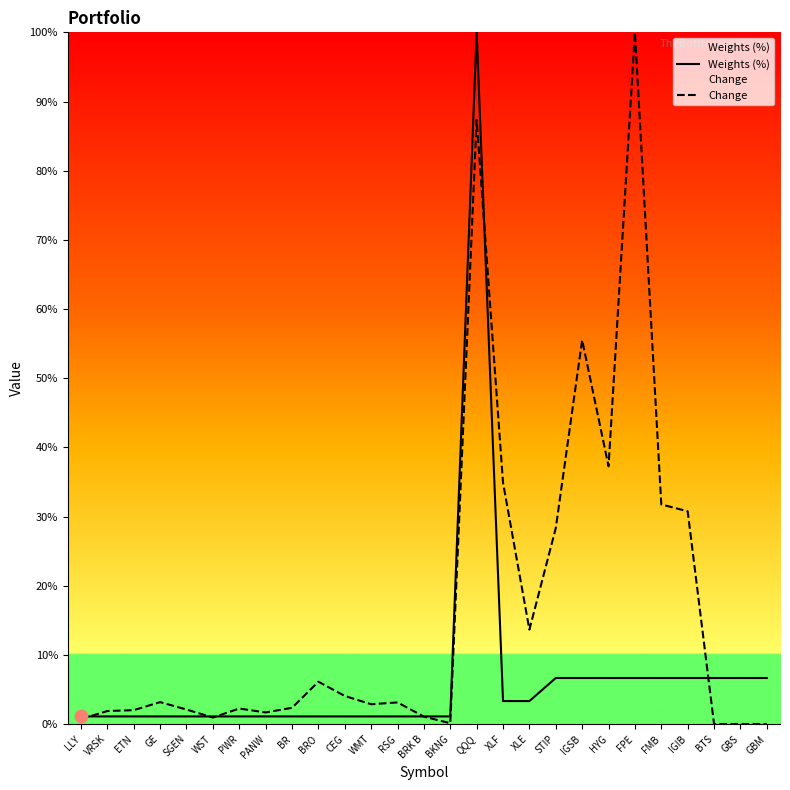

What are all the series names shown in the legend?

Weights (%), Change